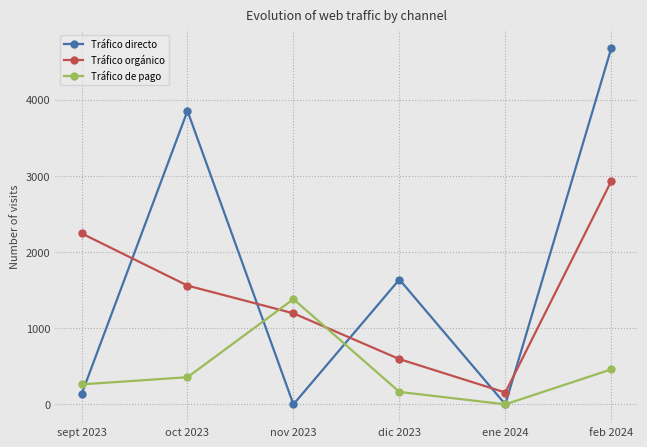

What is the difference between the Tráfico orgánico values at feb 2024 and sept 2023?

686